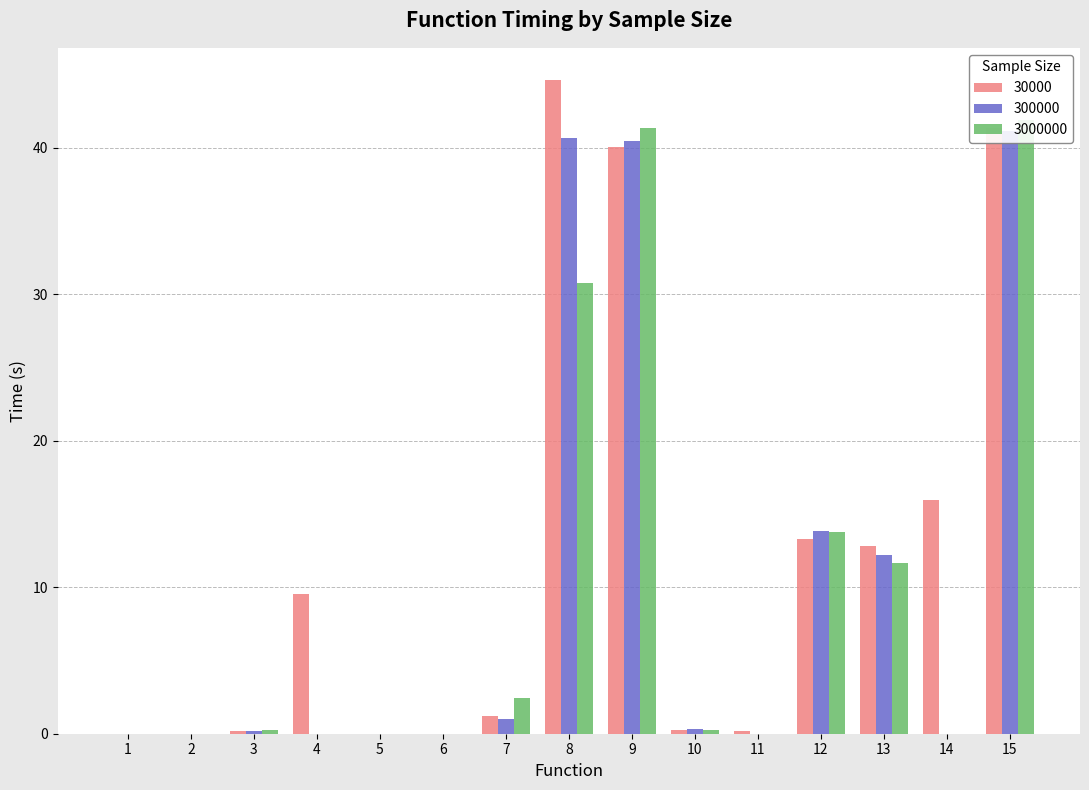

Reading left to right, transcribe all the data shown in this chart.

30000: 1=0.0	2=0.0	3=0.2	4=9.6	5=0.0	6=0.0	7=1.2	8=44.6	9=40.1	10=0.3	11=0.2	12=13.3	13=12.8	14=16.0	15=41.3
300000: 1=0.0	2=0.0	3=0.2	4=0.0	5=0.0	6=0.0	7=1.0	8=40.7	9=40.4	10=0.3	11=0.0	12=13.8	13=12.2	14=0.0	15=41.1
3000000: 1=0.0	2=0.0	3=0.2	4=0.0	5=0.0	6=0.0	7=2.4	8=30.8	9=41.4	10=0.3	11=0.0	12=13.8	13=11.6	14=0.0	15=41.9